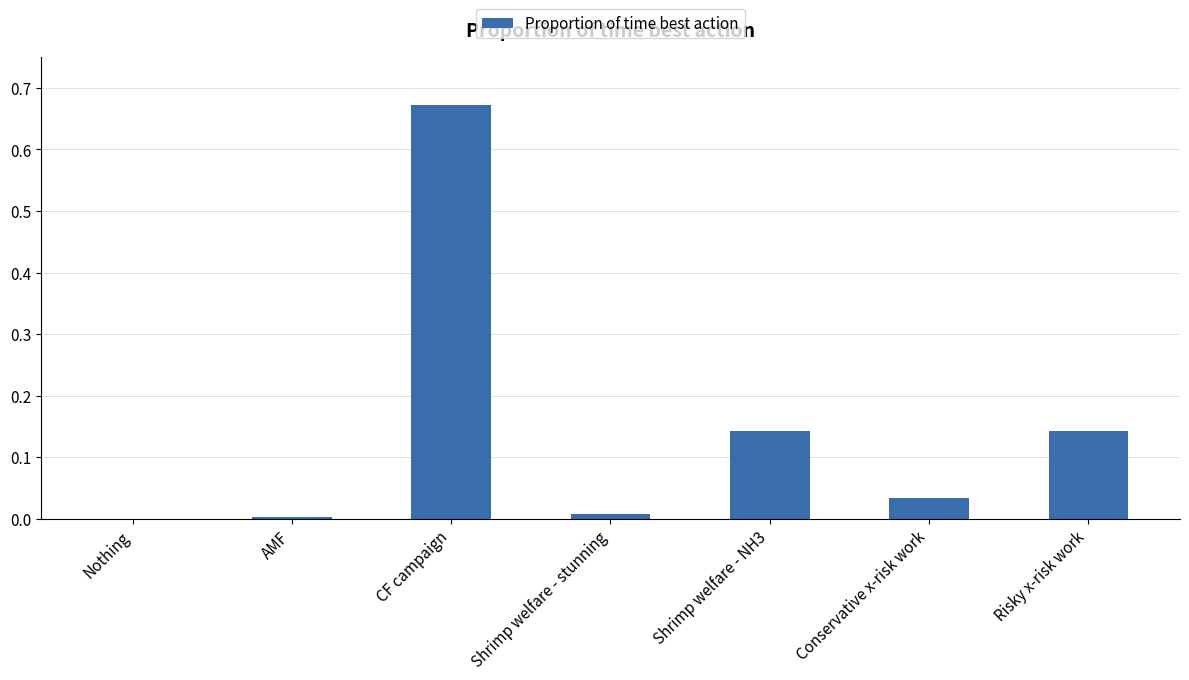

Between CF campaign and Risky x-risk work, which is larger?

CF campaign